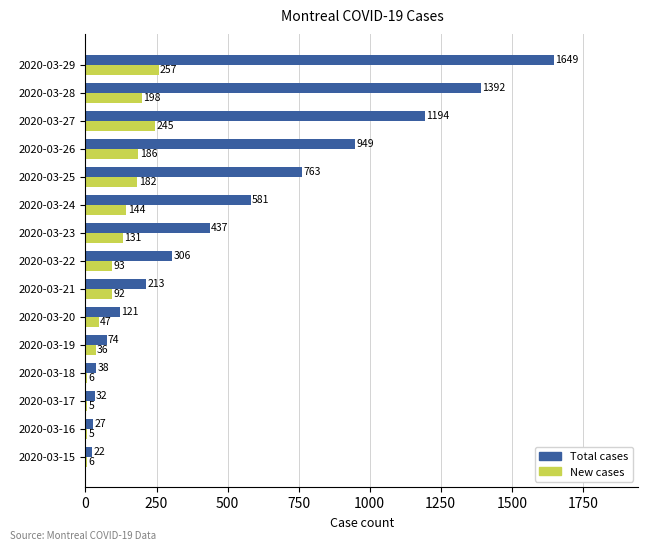

What is the sum of the Total cases values at 2020-03-25 and 2020-03-18?

801